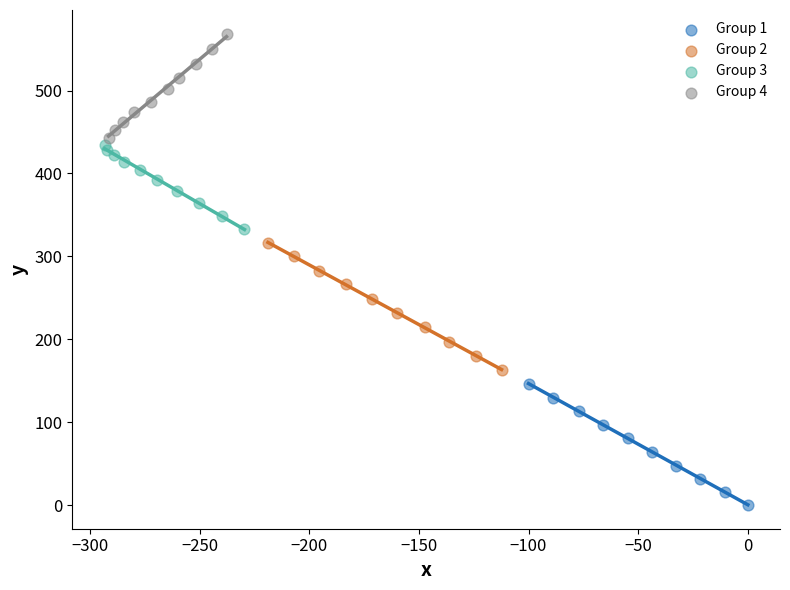

Which series reaches the maximum Y coordinate?

Group 4